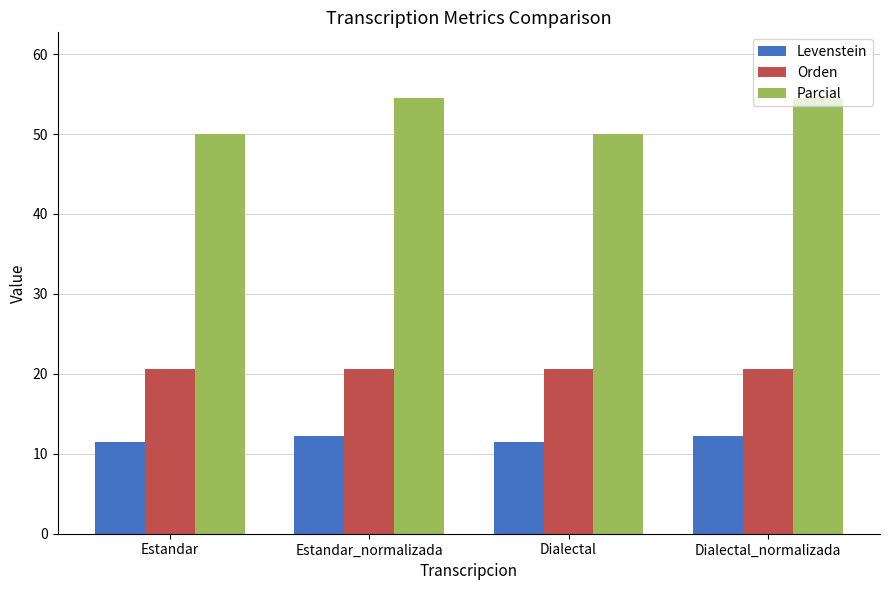

Reading right to left, what are all the values shown in this chart?

Levenstein: Dialectal_normalizada=12.3	Dialectal=11.5	Estandar_normalizada=12.3	Estandar=11.5
Orden: Dialectal_normalizada=20.6	Dialectal=20.6	Estandar_normalizada=20.6	Estandar=20.6
Parcial: Dialectal_normalizada=54.5	Dialectal=50.0	Estandar_normalizada=54.5	Estandar=50.0